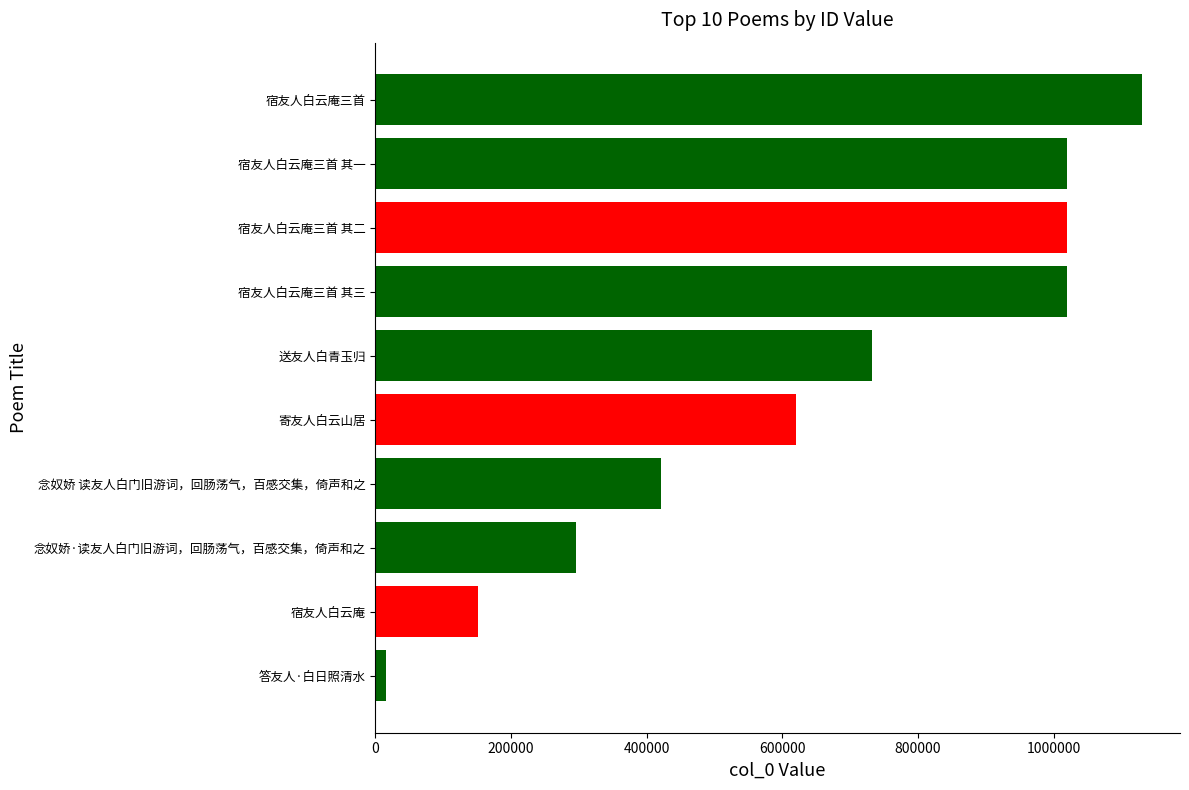

What is the difference between the second highest and minimum values?

1004058